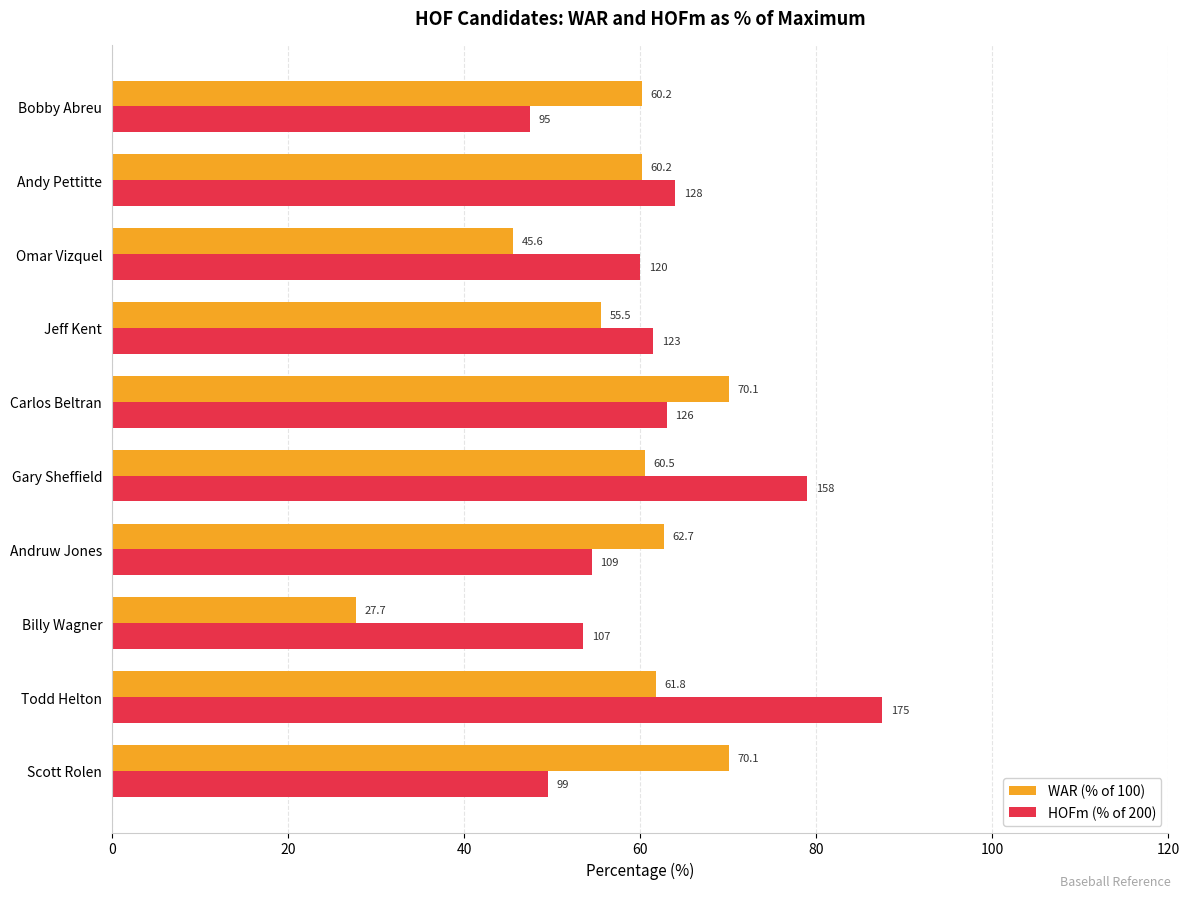

Is it true that WAR (% of 100) equals 89.1 at Gary Sheffield?

False